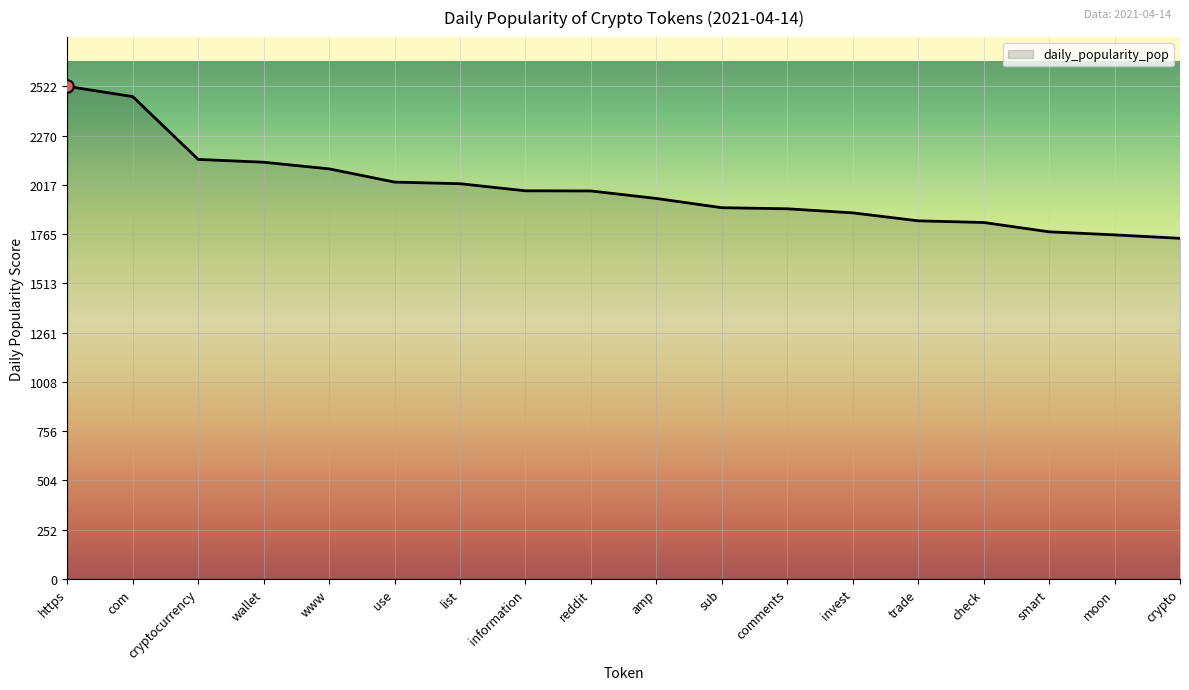

What is the ratio of the value at amp to the value at comments?

1.0